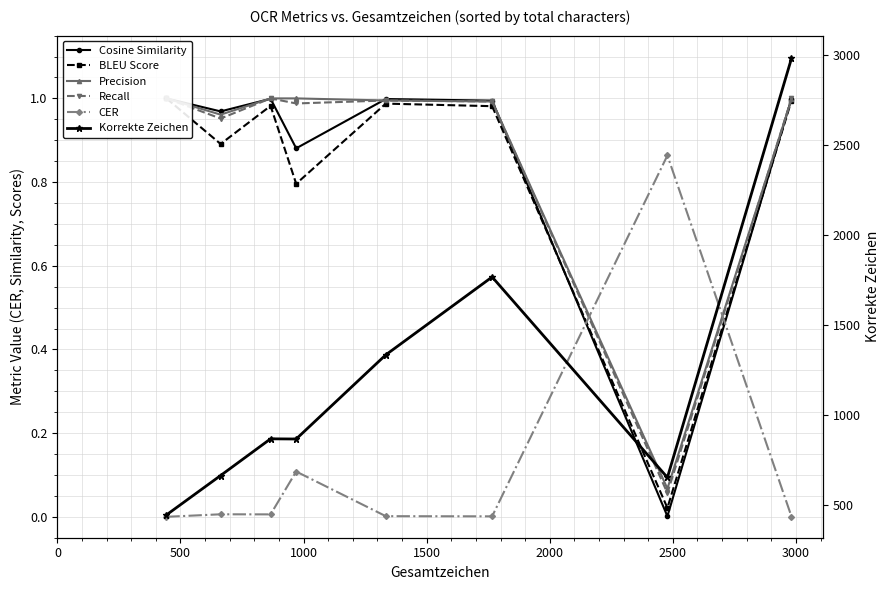

True or false: Korrekte Zeichen has a value of 1377.8 at 1000.

False